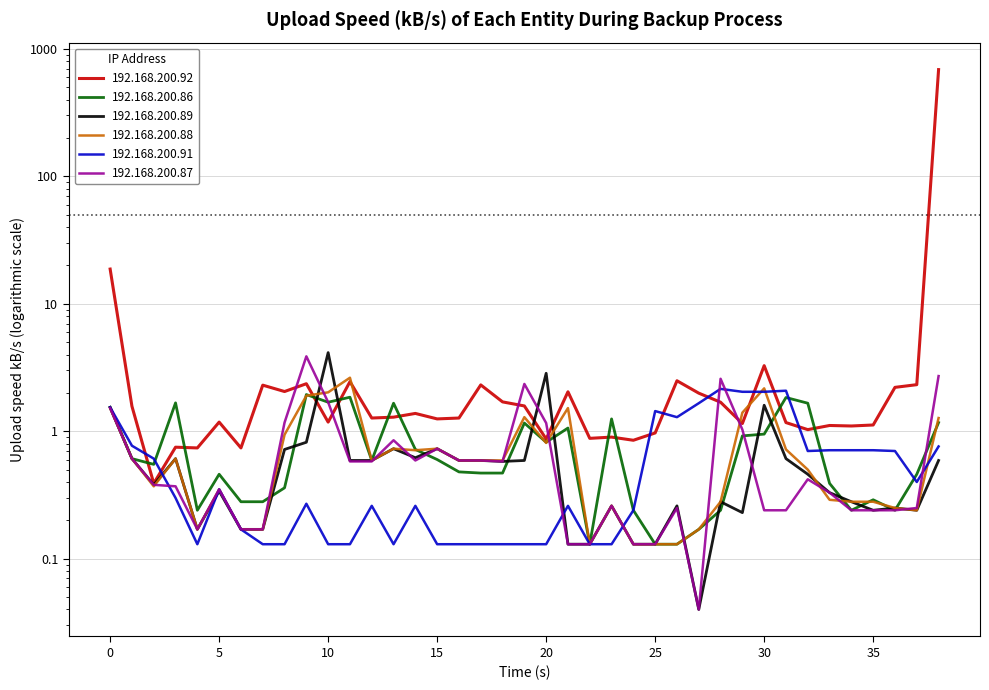

The value of 192.168.200.86 at 7 is 0.3. True or false?

True